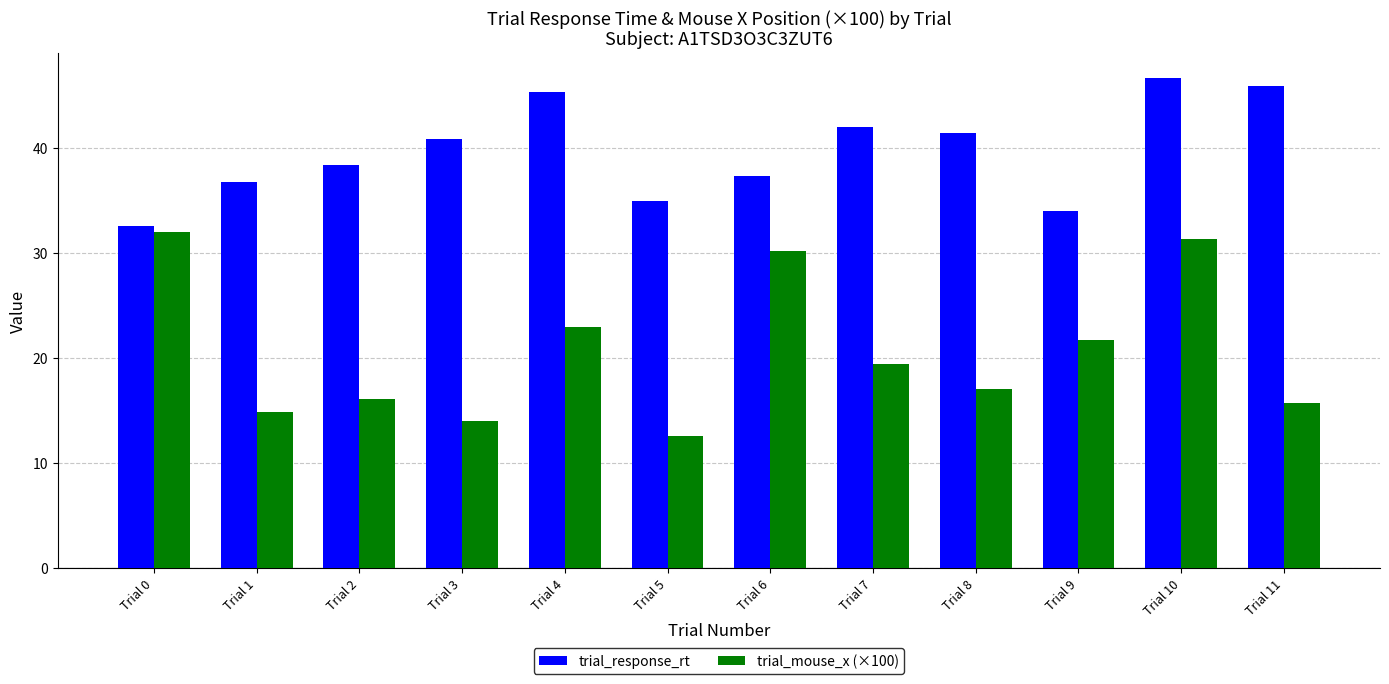

What is the minimum value shown in the chart?

12.6